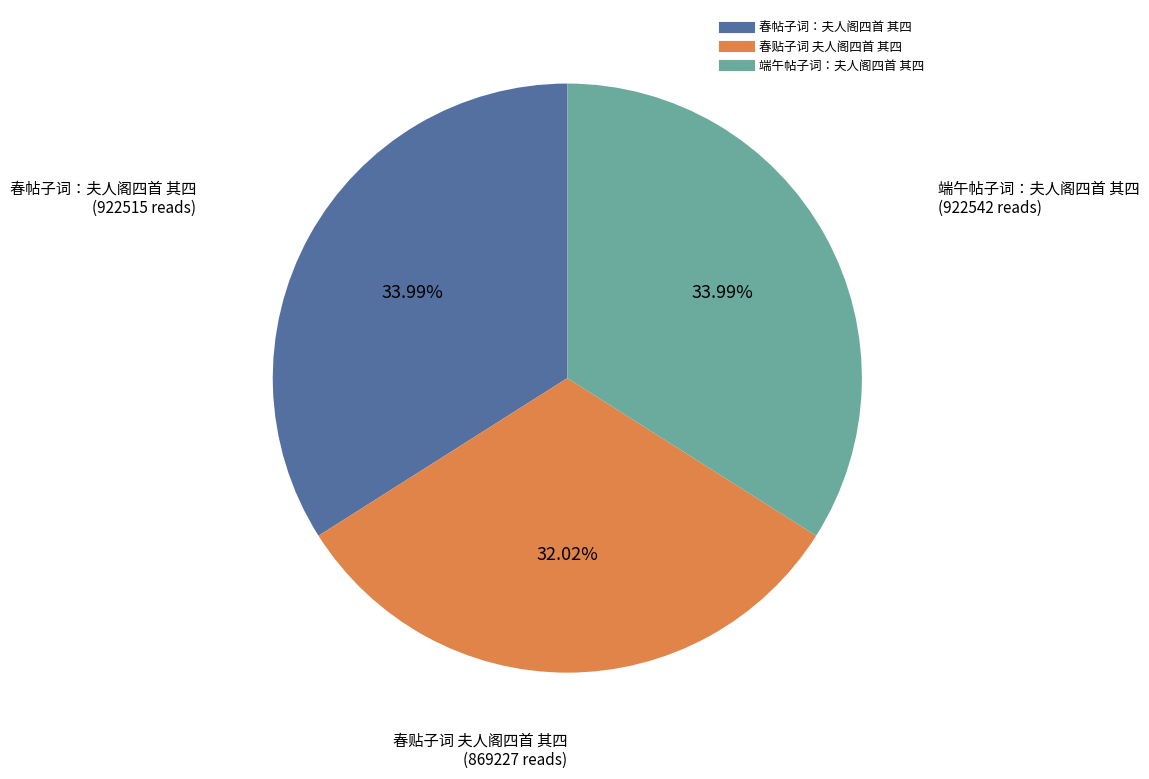

To the nearest percent, what portion does 春帖子词：夫人阁四首 其四 represent?

34%